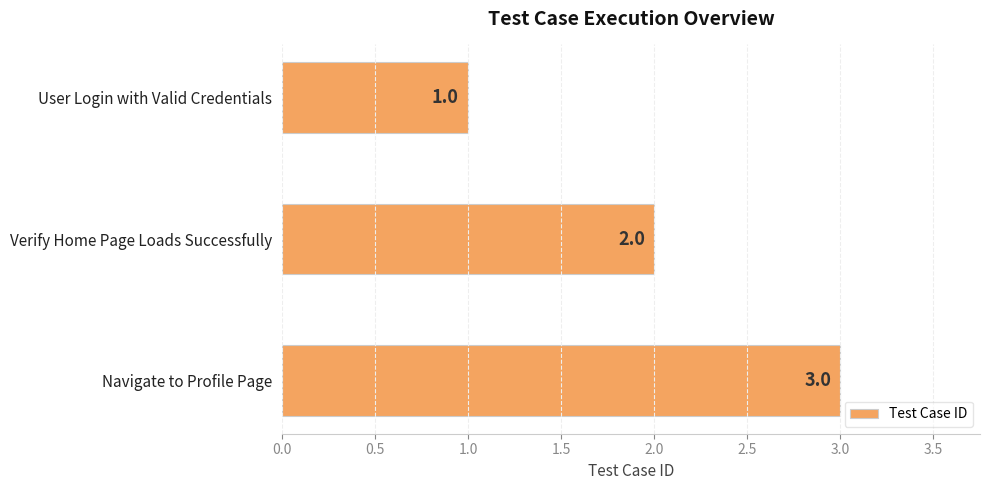

Which has a higher value, Verify Home Page Loads Successfully or User Login with Valid Credentials?

Verify Home Page Loads Successfully